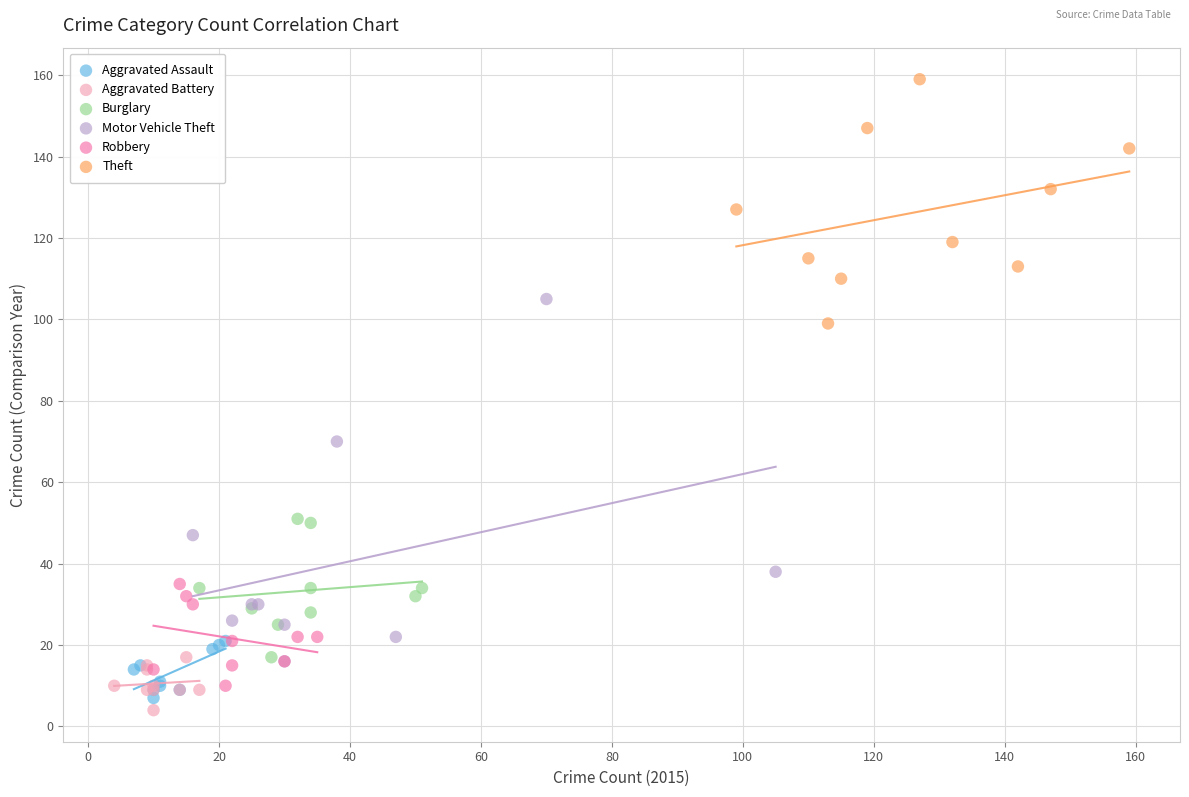

Which series contains the highest Y value?

Theft